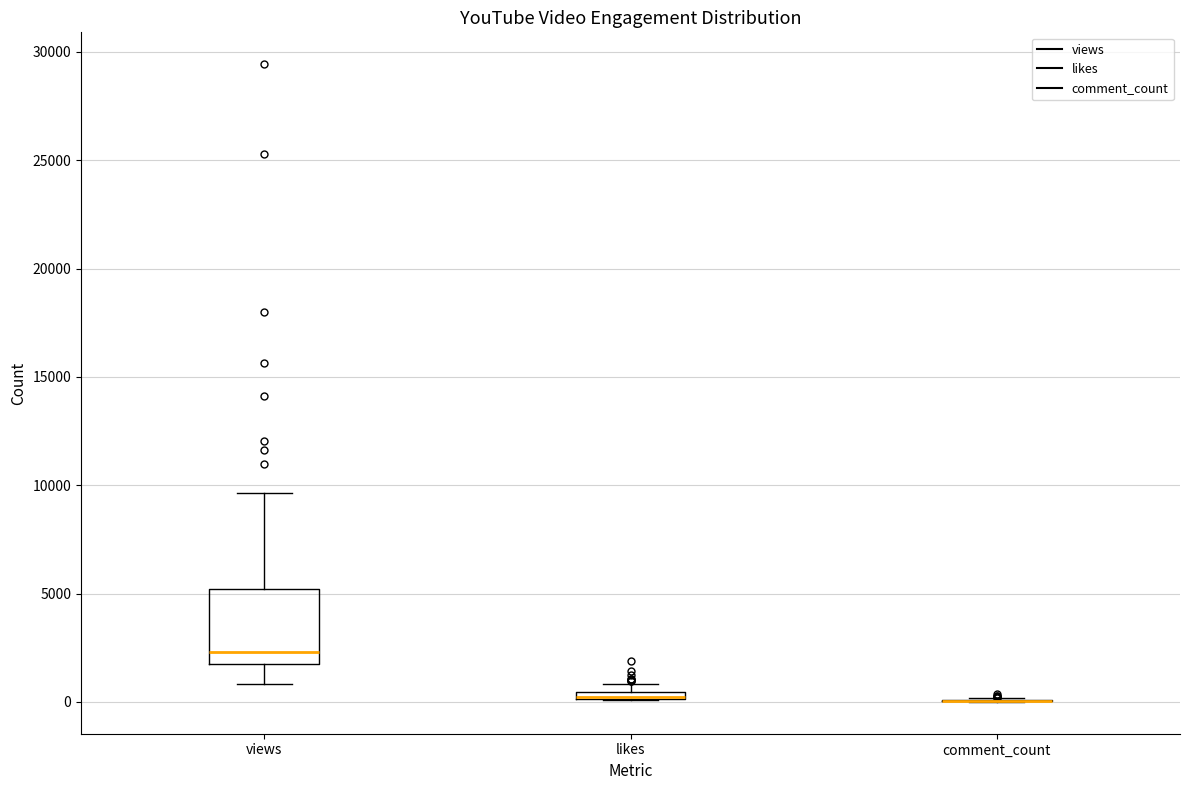

Which box is the tallest, from its lower edge to its upper edge?

views